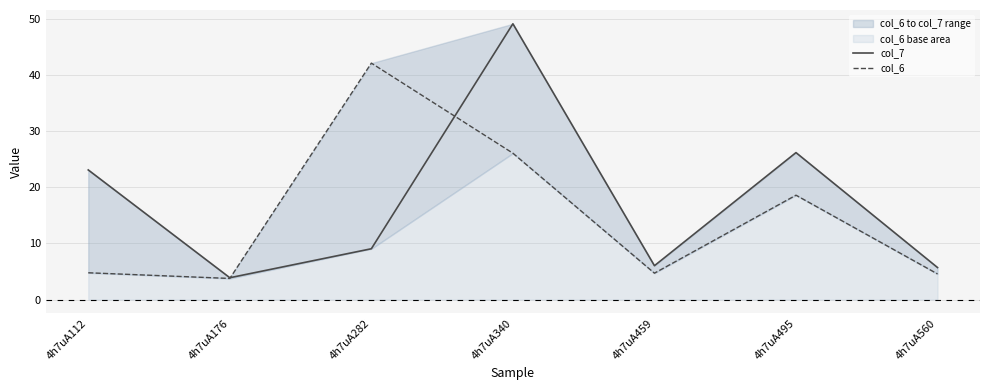

Where does the col_6 series first go above 4?

4h7uA112